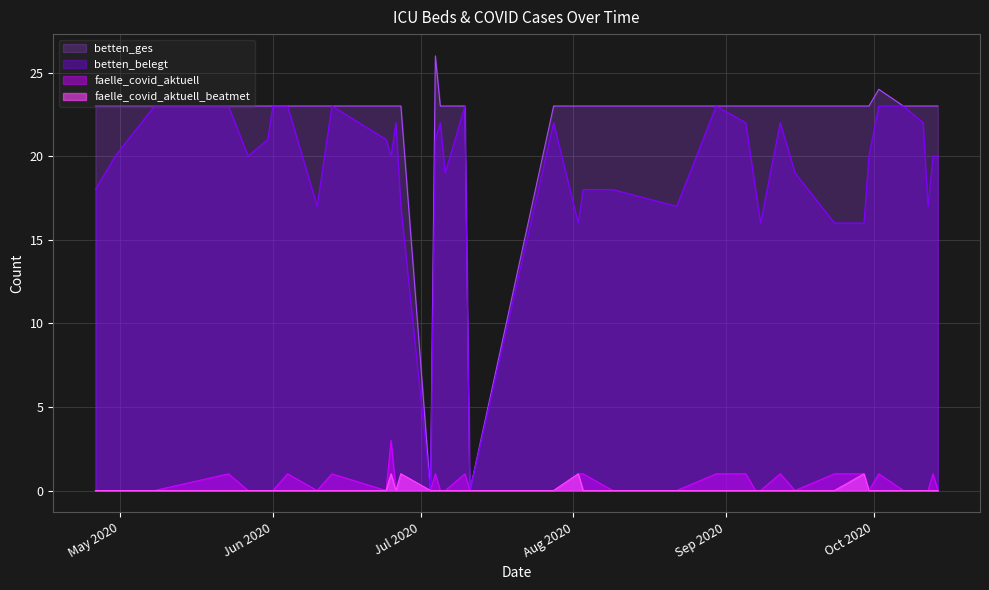

Reading left to right, transcribe all the data shown in this chart.

betten_belegt: 18	20	23	23	20	21	23	23	17	23	21	20	22	17	0	21	22	19	23	0	22	16	18	18	17	23	22	18	16	22	19	16	16	20	23	23	22	17	20	20
betten_ges: 23	23	23	23	23	23	23	23	23	23	23	23	23	23	0	26	23	23	23	0	23	23	23	23	23	23	23	23	23	23	23	23	23	23	24	23	23	23	23	23
faelle_covid_aktuell: 0	0	0	1	0	0	0	1	0	1	0	3	0	1	0	1	0	0	1	0	0	1	1	0	0	1	1	0	0	1	0	1	1	0	1	0	0	0	1	0
faelle_covid_aktuell_beatmet: 0	0	0	0	0	0	0	0	0	0	0	1	0	1	0	0	0	0	0	0	0	1	0	0	0	0	0	0	0	0	0	0	1	0	0	0	0	0	0	0